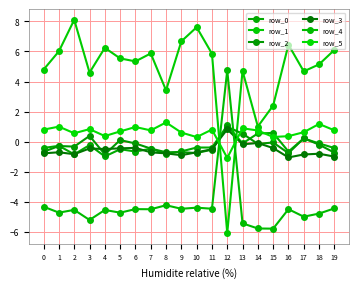

Reading left to right, what are all the values shown in this chart?

row_0: 0=-0.4	1=-0.3	2=-0.9	3=-0.2	4=-1.0	5=-0.5	6=-0.7	7=-0.5	8=-0.8	9=-0.7	10=-0.4	11=-0.4	12=1.1	13=-0.1	14=0.5	15=0.6	16=-0.7	17=0.2	18=-0.1	19=-0.4
row_1: 0=4.8	1=6.0	2=8.1	3=4.6	4=6.2	5=5.5	6=5.3	7=5.9	8=3.4	9=6.7	10=7.6	11=5.9	12=-6.1	13=4.7	14=1.0	15=2.4	16=6.5	17=4.7	18=5.1	19=6.1
row_2: 0=-0.7	1=-0.3	2=-0.3	3=0.4	4=-0.9	5=0.1	6=-0.1	7=-0.5	8=-0.7	9=-0.7	10=-0.8	11=-0.5	12=1.0	13=0.5	14=-0.2	15=-0.1	16=-0.8	17=0.2	18=-0.2	19=-0.7
row_3: 0=-0.8	1=-0.7	2=-0.8	3=-0.5	4=-0.5	5=-0.5	6=-0.4	7=-0.7	8=-0.8	9=-0.9	10=-0.7	11=-0.5	12=0.8	13=-0.2	14=-0.1	15=-0.4	16=-1.1	17=-0.9	18=-0.8	19=-1.0
row_4: 0=-4.3	1=-4.7	2=-4.6	3=-5.2	4=-4.6	5=-4.7	6=-4.5	7=-4.5	8=-4.2	9=-4.5	10=-4.4	11=-4.5	12=4.7	13=-5.5	14=-5.8	15=-5.8	16=-4.5	17=-5.0	18=-4.8	19=-4.5
row_5: 0=0.8	1=1.0	2=0.6	3=0.8	4=0.4	5=0.7	6=1.0	7=0.7	8=1.3	9=0.6	10=0.3	11=0.8	12=-1.1	13=0.9	14=0.7	15=0.3	16=0.4	17=0.6	18=1.2	19=0.7